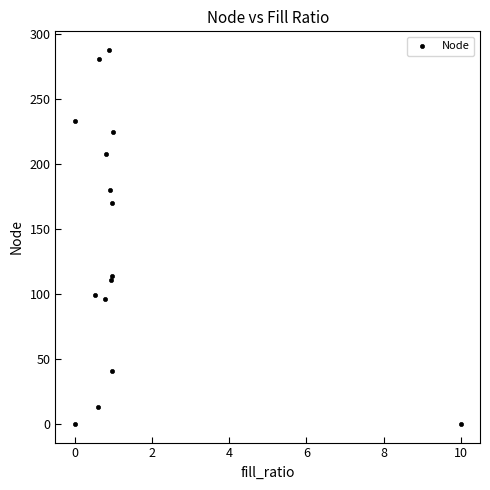

What Y value in the scatter plot is closest to 144?

170